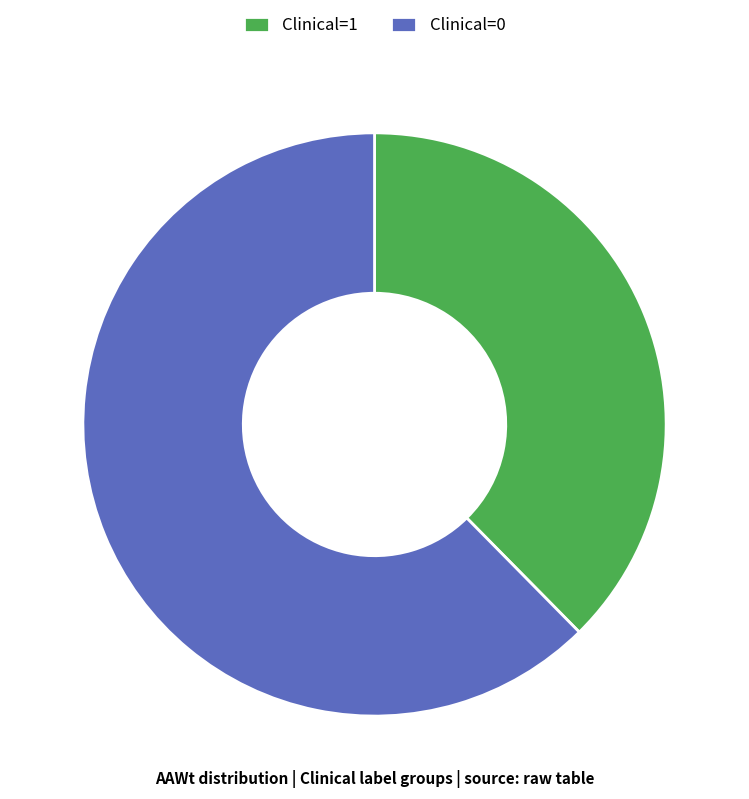

Approximately how many times larger is the value at Clinical=0 compared to Clinical=1?

1.7